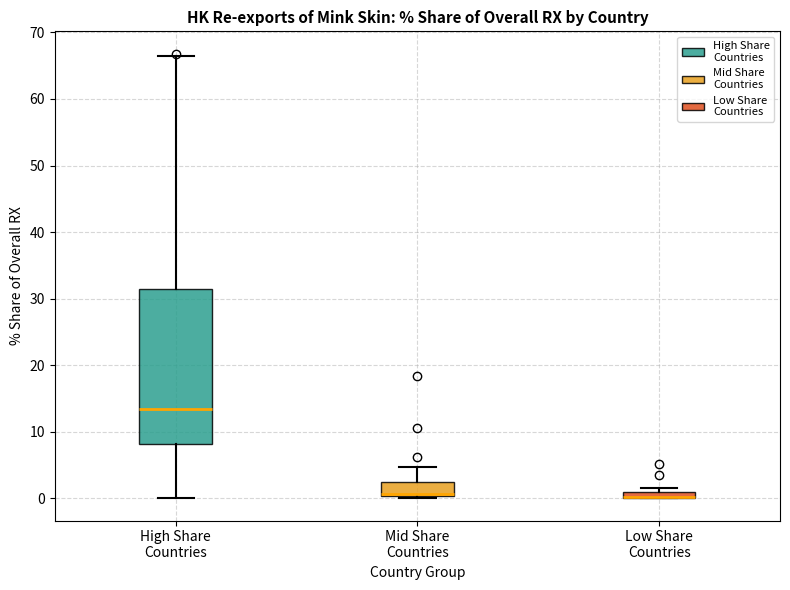

Where does the upper whisker of the box for Mid Share Countries end on the y-axis? The values are not printed on the chart, so give them approximately, as read against the axis.

5